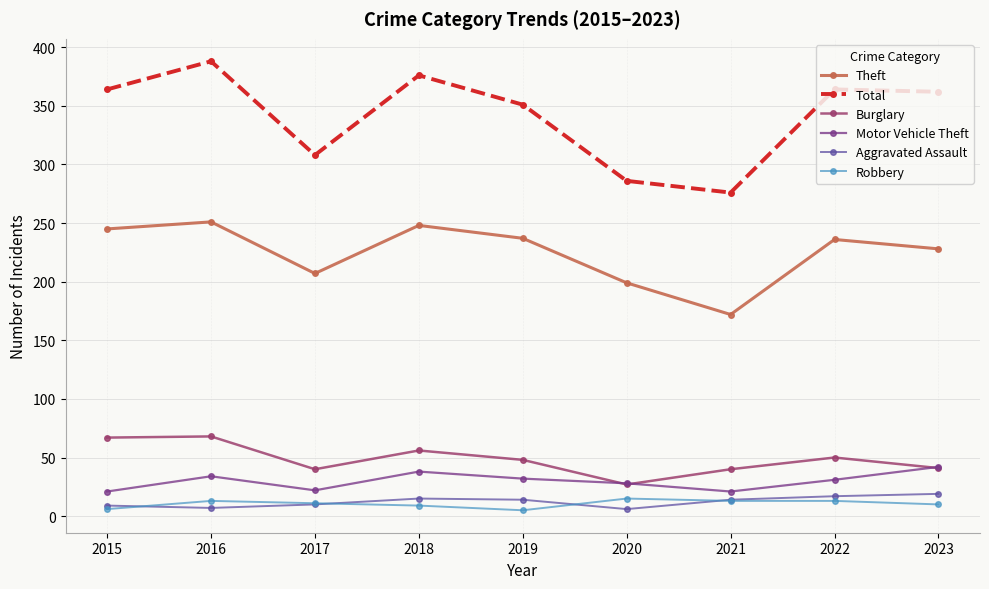

True or false: Burglary has more than 0 points higher than both neighbors.

True